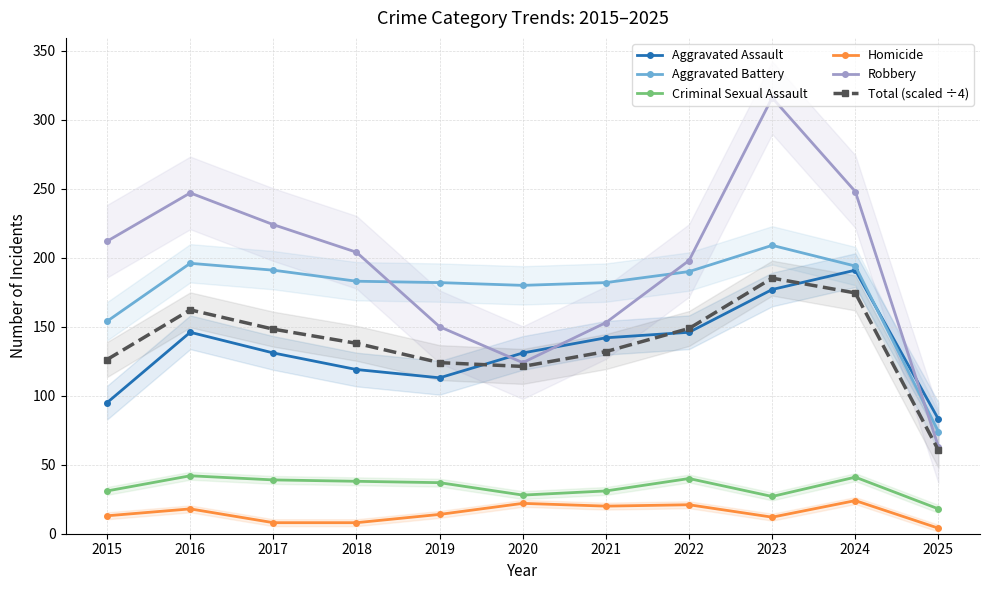

True or false: Criminal Sexual Assault and Aggravated Battery intersect in this chart.

False